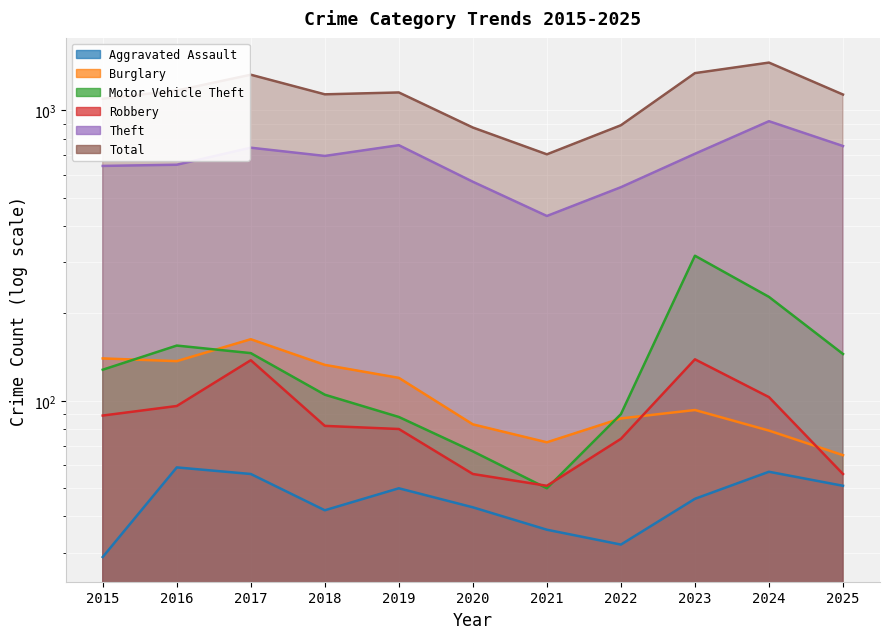

At which category does Robbery reach its first local valley?

2021